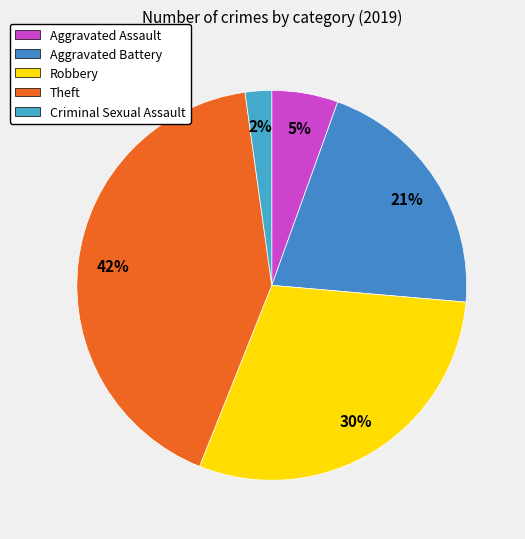

To the nearest percent, what is the combined percentage of Robbery and Aggravated Assault?

35%